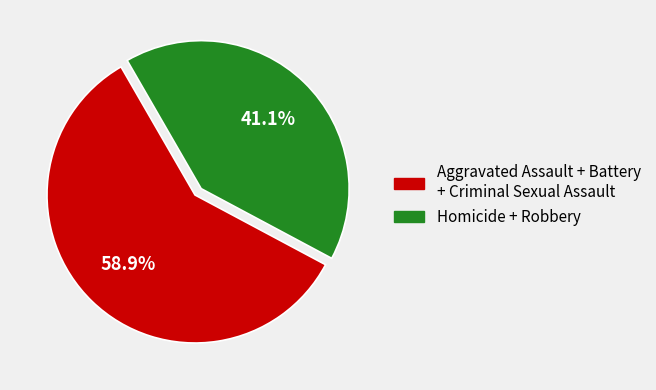

Is there a majority slice in this chart?

Yes